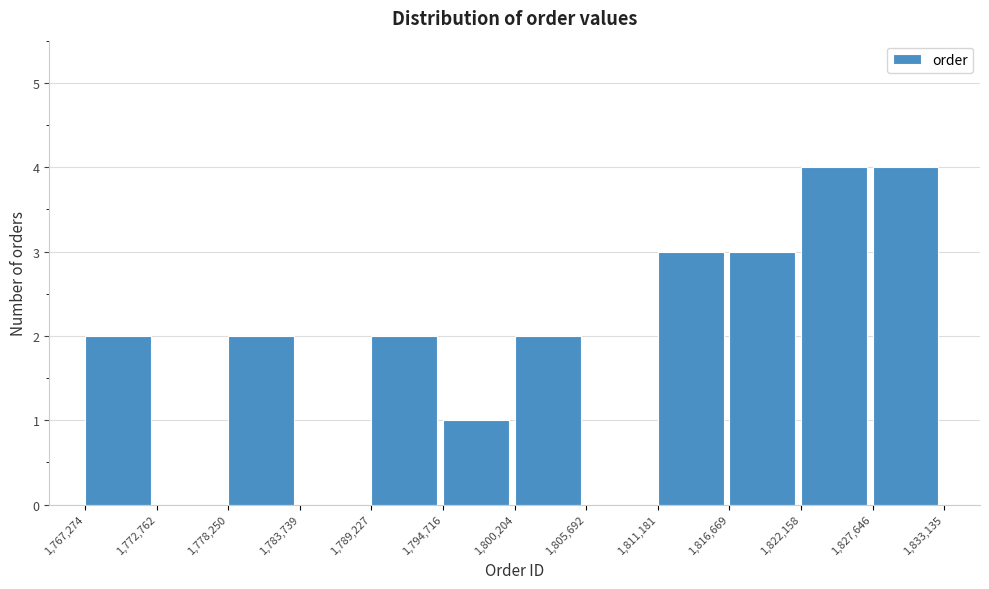

Reading left to right, transcribe this chart: for each bar, give the range it covers on the x-axis and its height. The values are not printed on the chart, so give them approximately, as read against the axis.

1,767,274 to 1,772,762: 2
1,772,762 to 1,778,250: 0
1,778,250 to 1,783,739: 2
1,783,739 to 1,789,227: 0
1,789,227 to 1,794,716: 2
1,794,716 to 1,800,204: 1
1,800,204 to 1,805,692: 2
1,805,692 to 1,811,181: 0
1,811,181 to 1,816,669: 3
1,816,669 to 1,822,158: 3
1,822,158 to 1,827,646: 4
1,827,646 to 1,833,135: 4